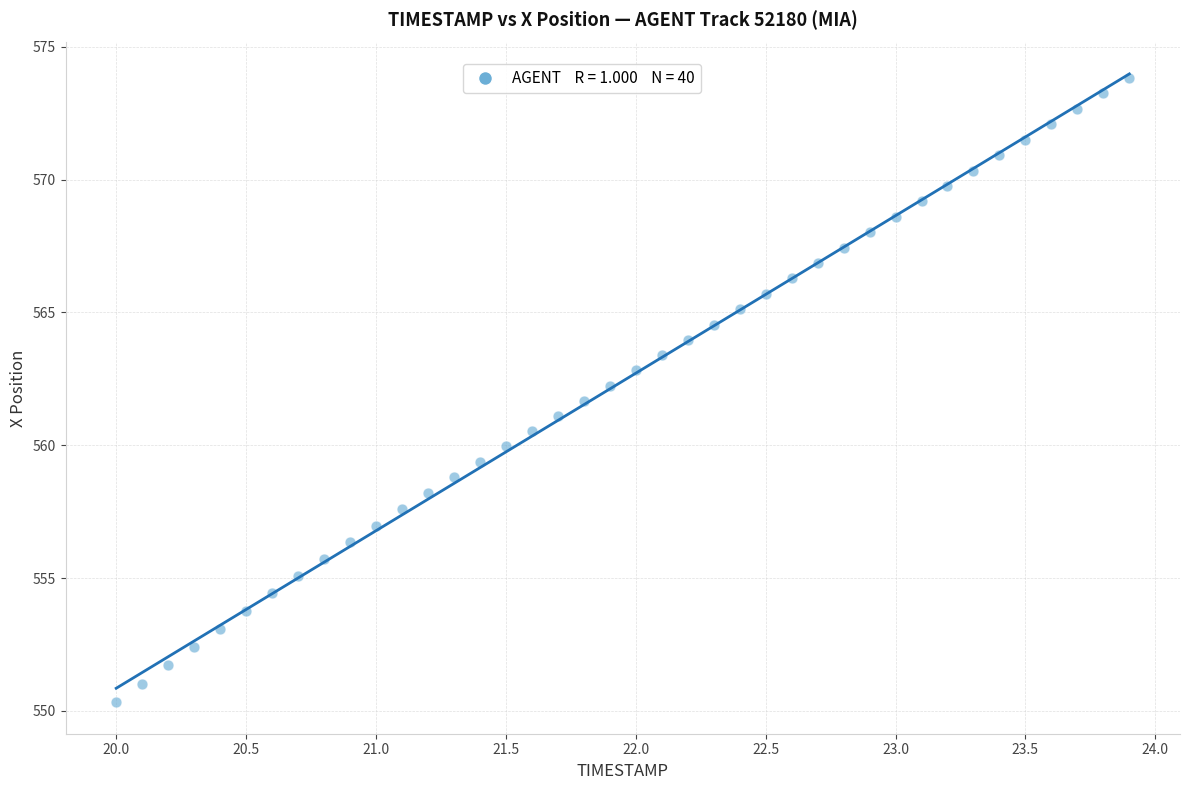

What is the range of Y values (max minus min)?

23.5